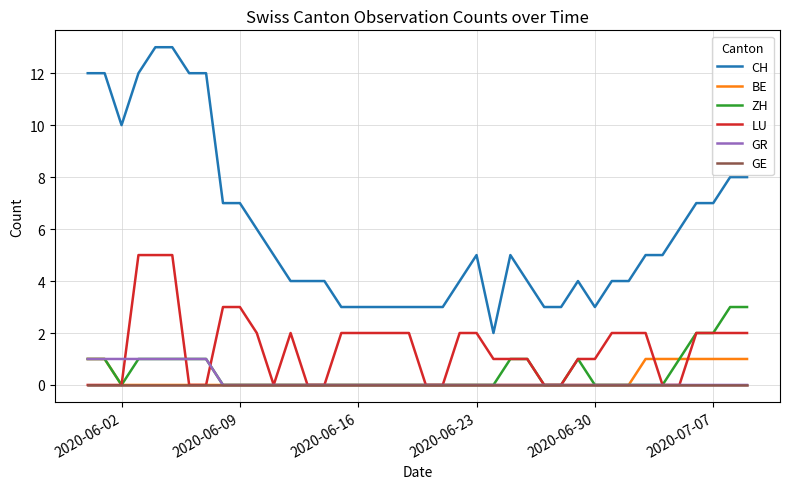

True or false: CH and LU intersect in this chart.

False